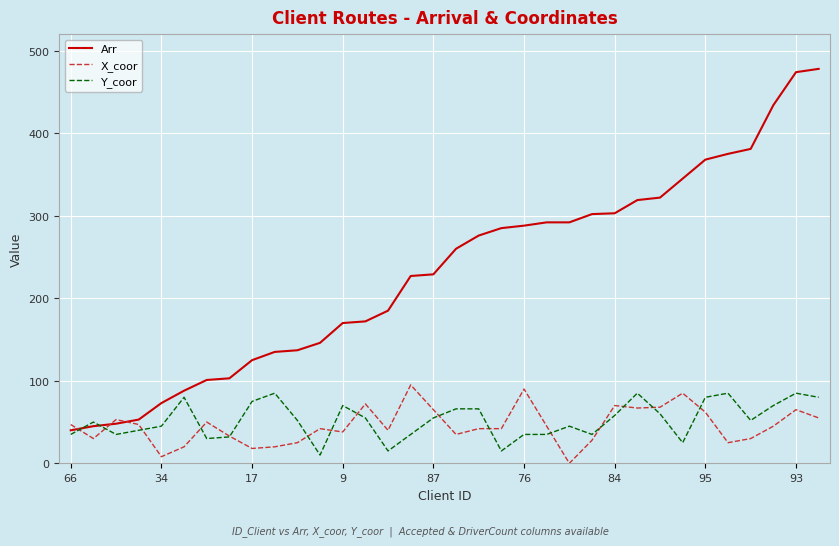

Which series has the largest total across all categories?

Arr